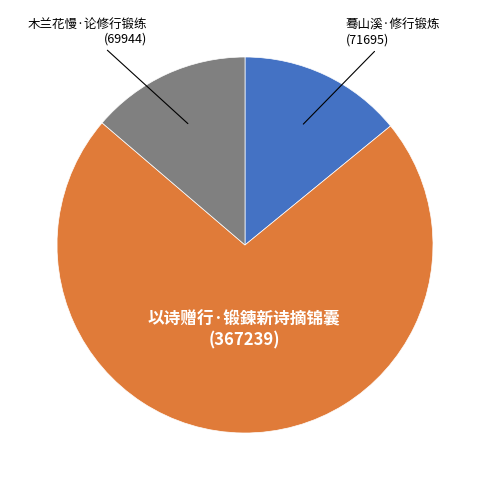

Is it true that 蓦山溪·修行锻炼 is 1% of the pie?

False